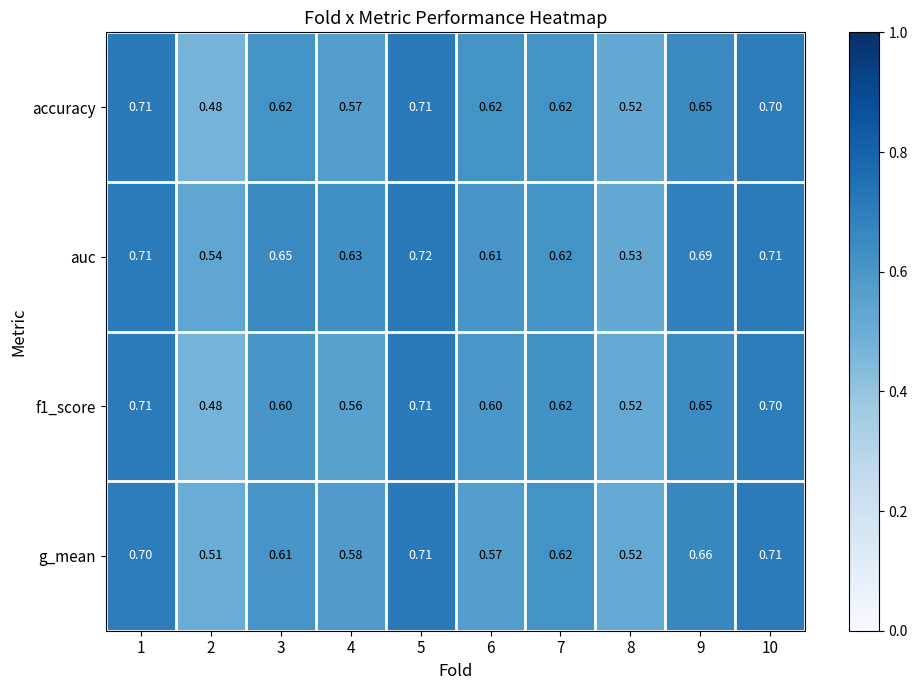

Which series has the largest total across all categories?

auc